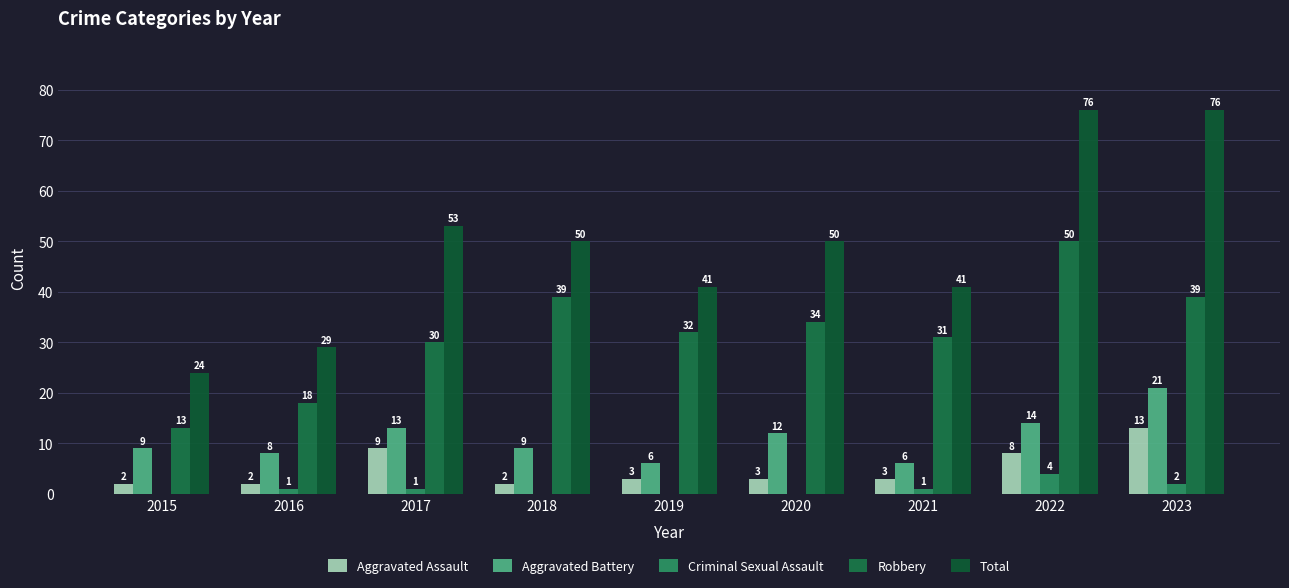

Between 2020 and 2019, which is larger?

2020